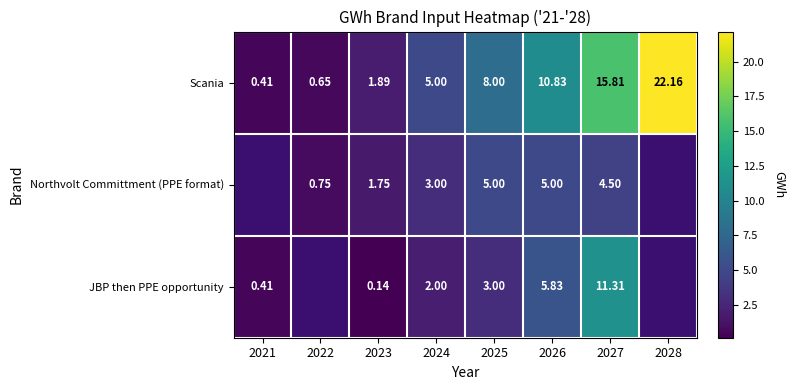

What is the maximum value for Scania?

22.2